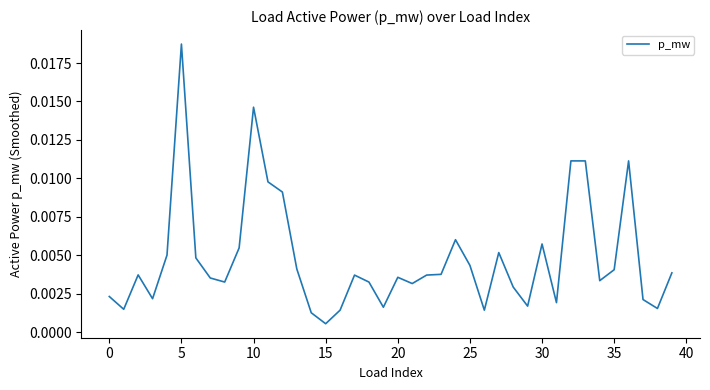

How many interior local valleys (lower than both neighbors) does the data have?

11